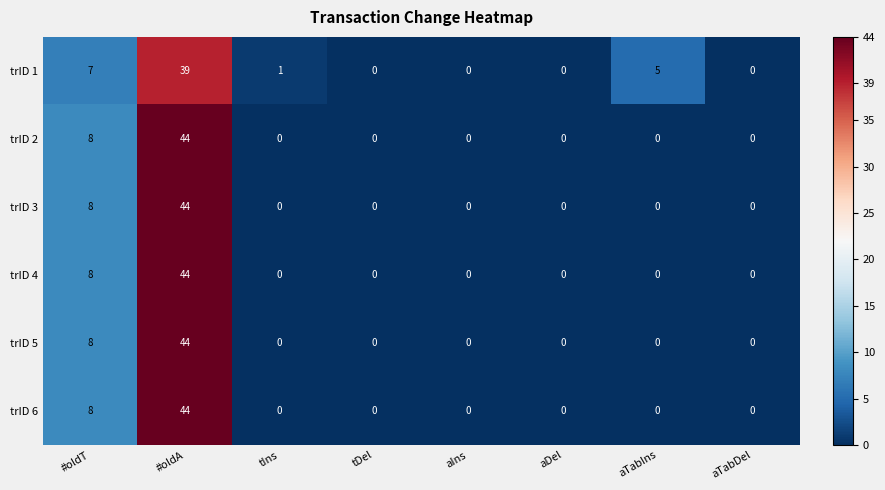

Is it true that trID 2 equals 26 at aTabDel?

False